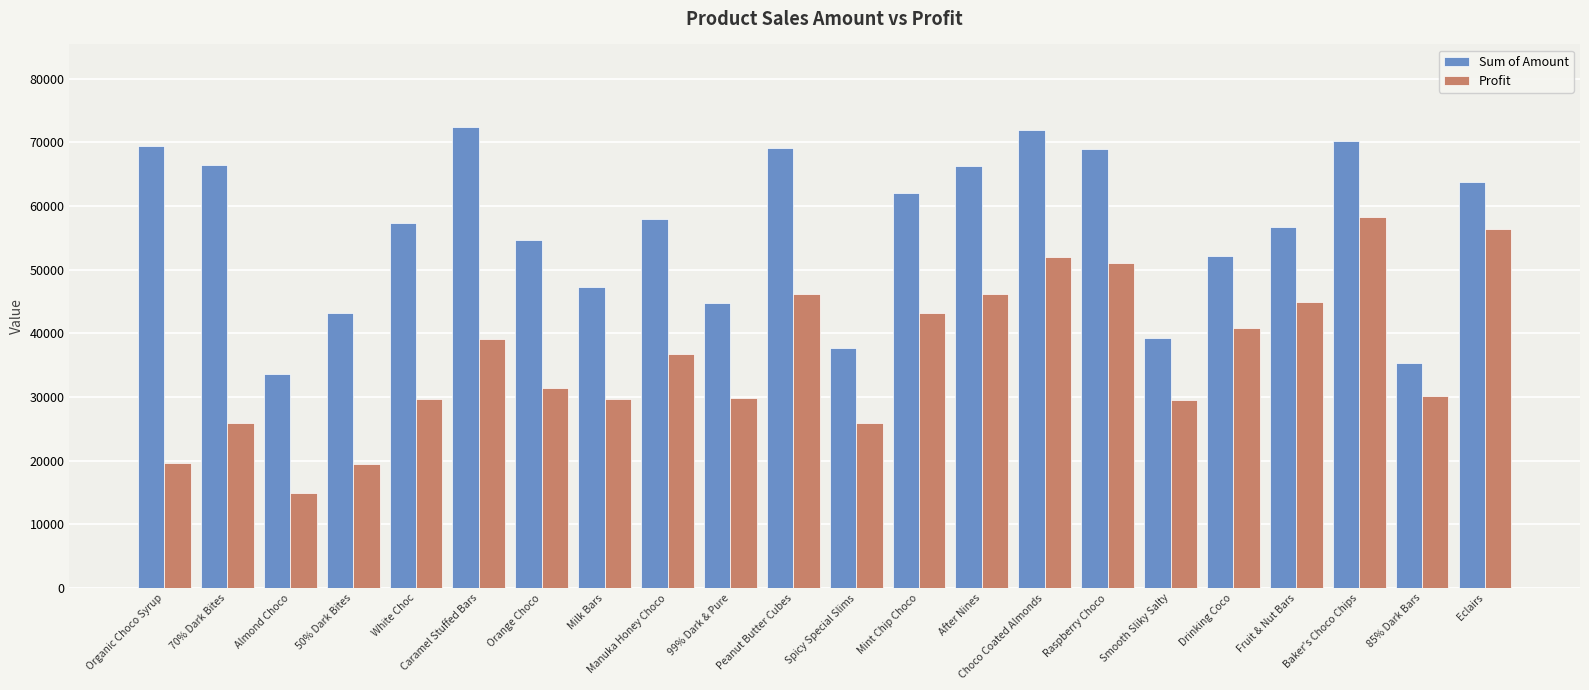

What is the sum of all Profit values?

801165.3